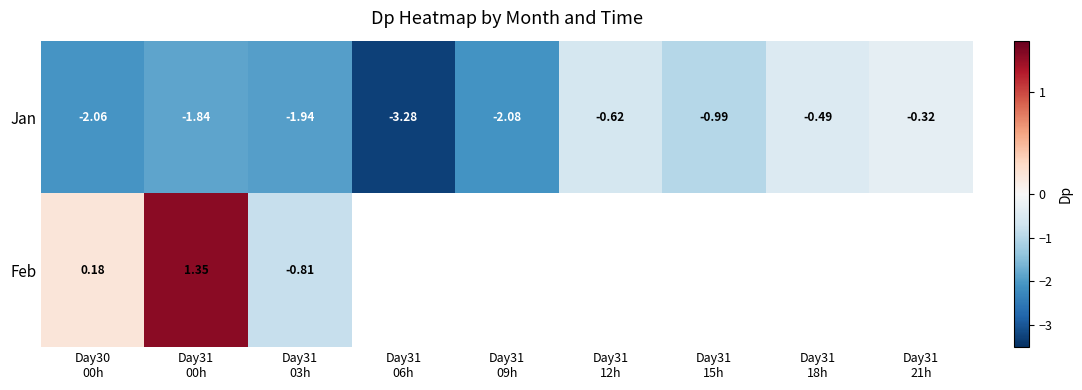

How many data points in Jan are above -1?

4